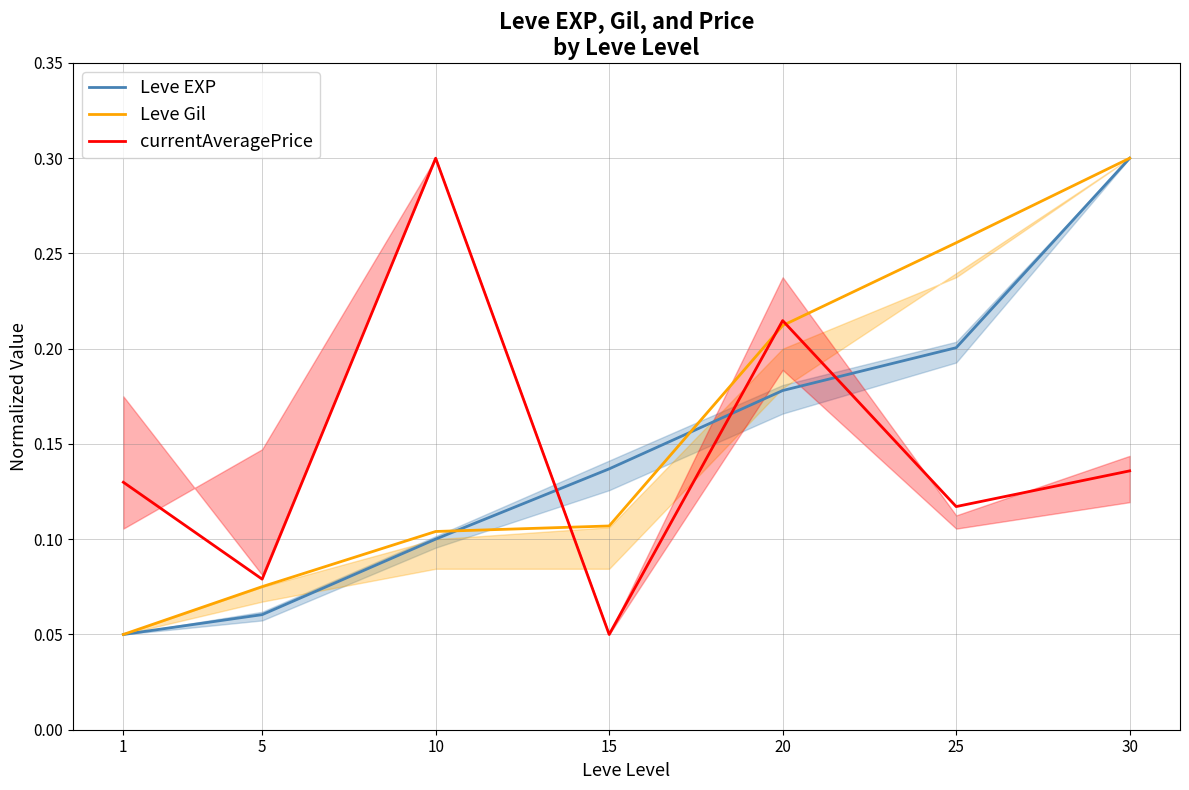

At which category does currentAveragePrice reach its first local peak?

10